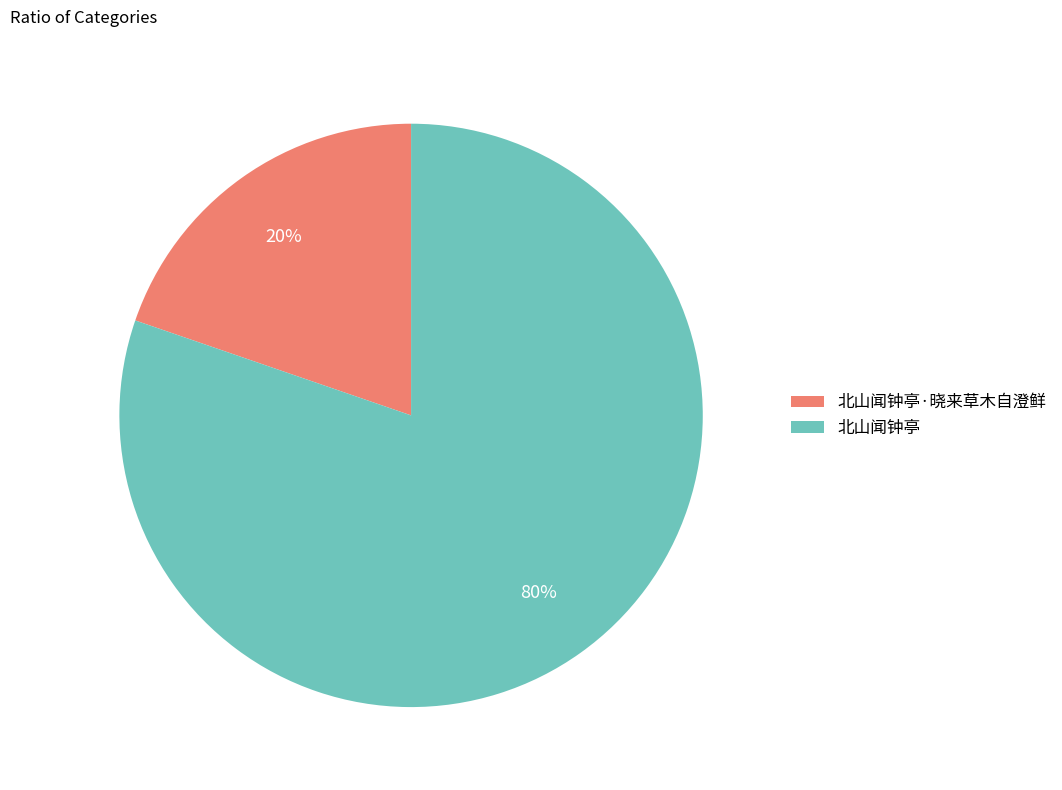

Count the number of slices in the pie.

2